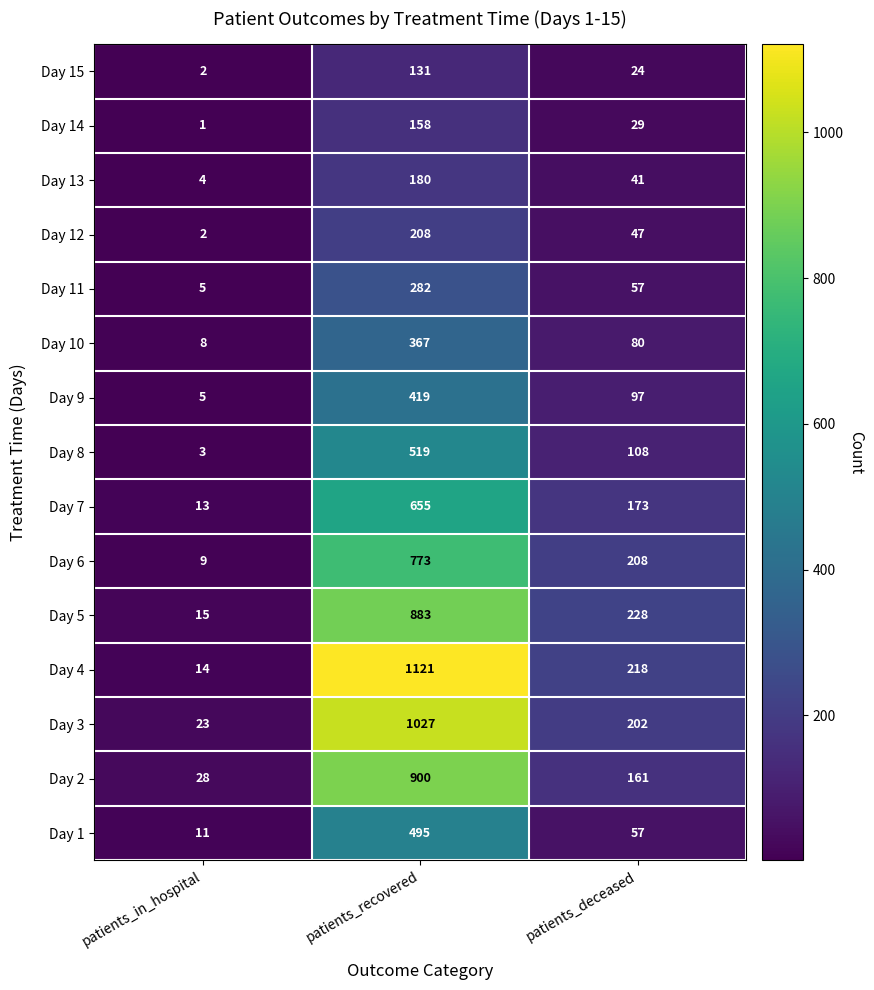

True or false: Day 1 has a value of 495 at patients_recovered.

True